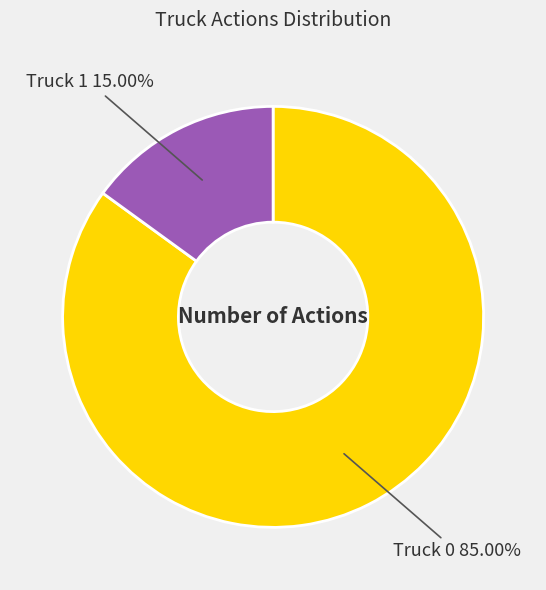

To the nearest percent, what is the difference between the Truck 0 and Truck 1 slice percentages?

70%